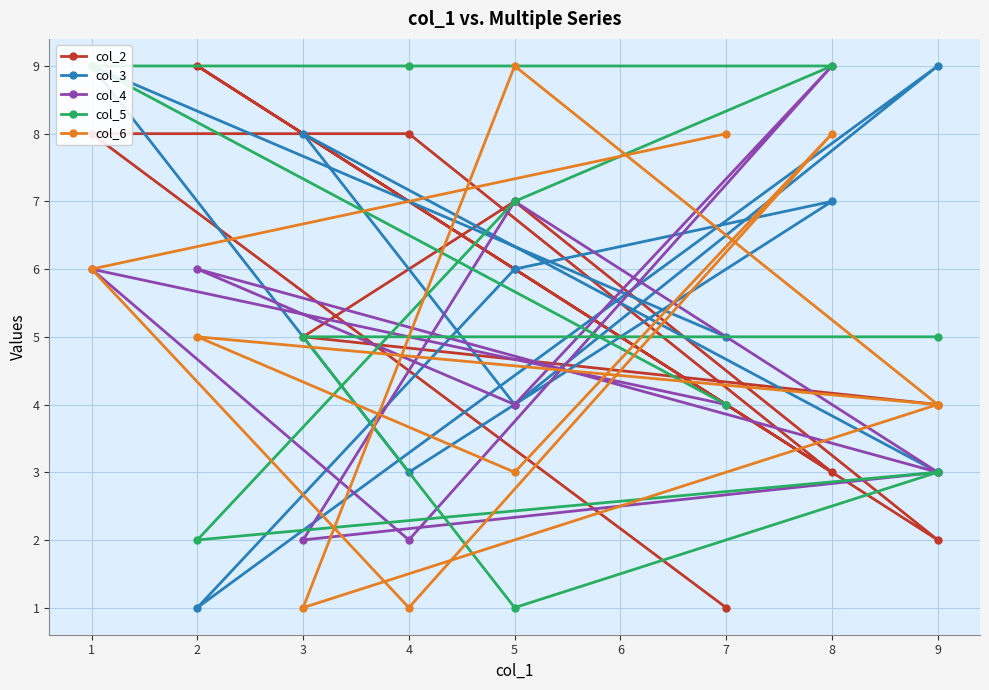

Is this an area chart (filled region under the line)?

No